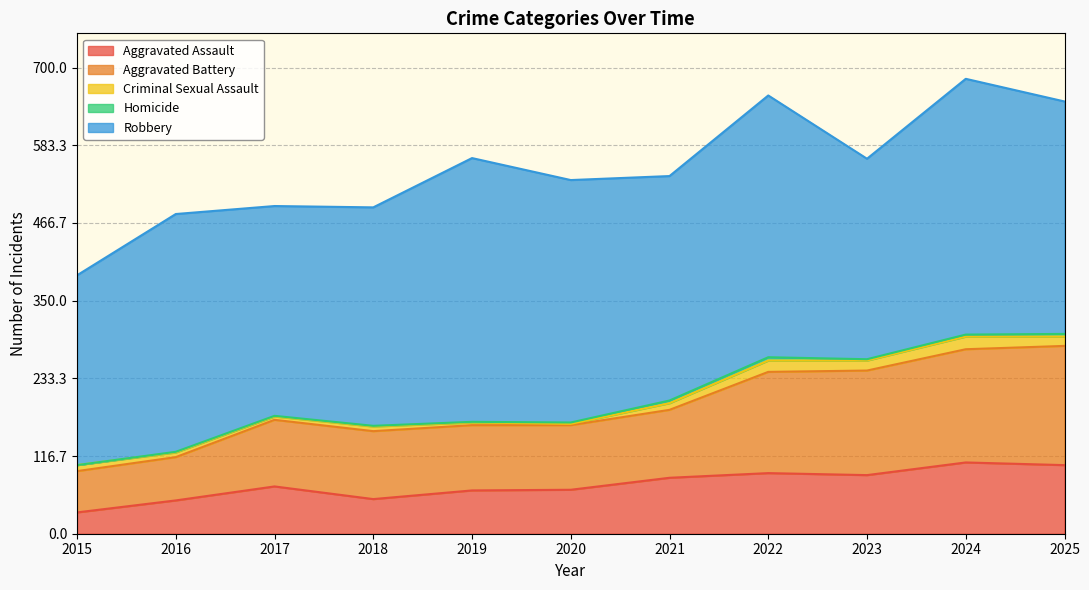

What is the difference between the Aggravated Battery values at 2024 and 2015?

108